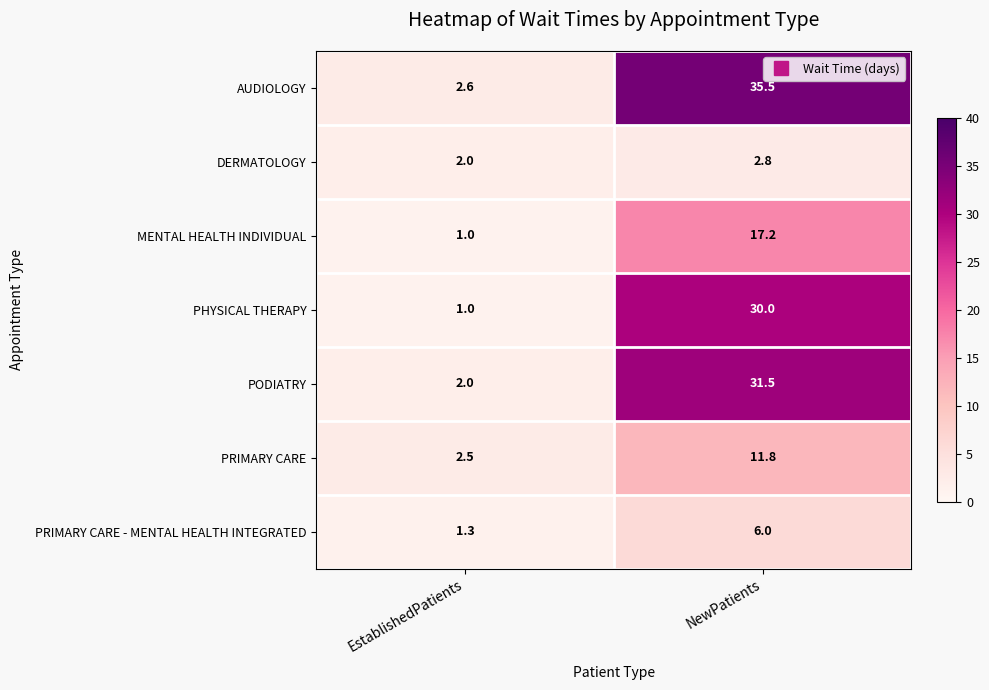

Reading left to right, extract all data points from this chart.

AUDIOLOGY: 2.6	35.5
DERMATOLOGY: 2.0	2.8
MENTAL HEALTH INDIVIDUAL: 1.0	17.2
PHYSICAL THERAPY: 1.0	30.0
PODIATRY: 2.0	31.5
PRIMARY CARE: 2.5	11.8
PRIMARY CARE - MENTAL HEALTH INTEGRATED: 1.3	6.0